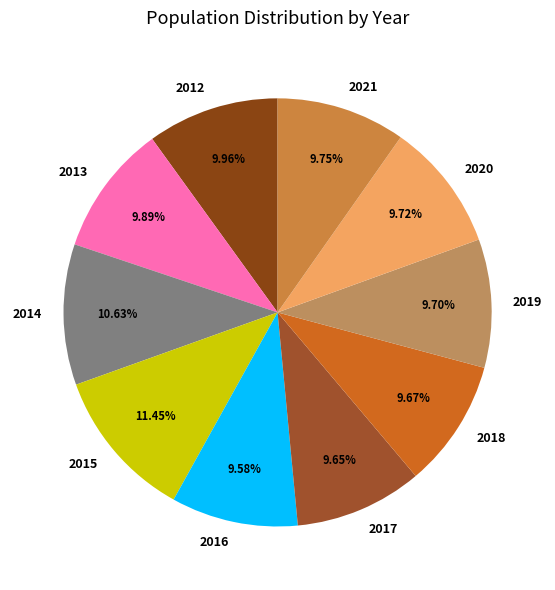

To the nearest percent, what percentage of the pie is 2020?

10%